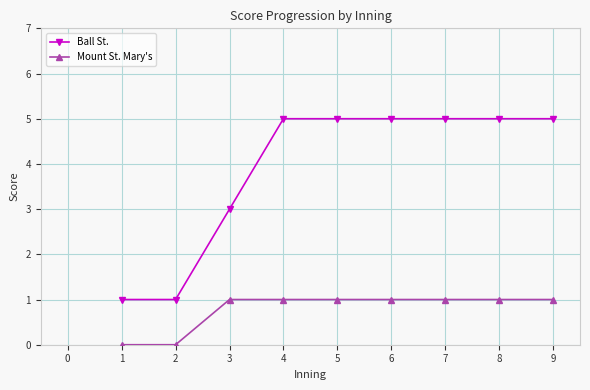

The Mount St. Mary's series shows 1 at 6. True or false?

True